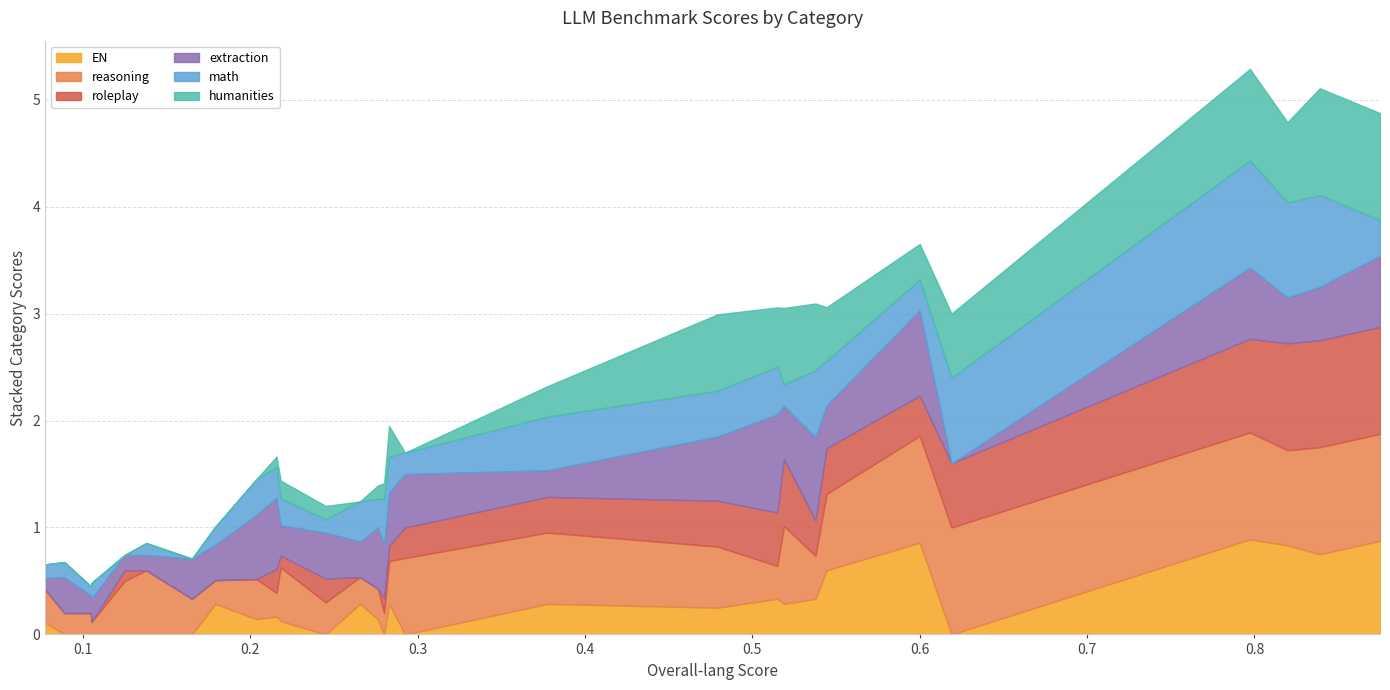

How many intersections are there between extraction and humanities?

7